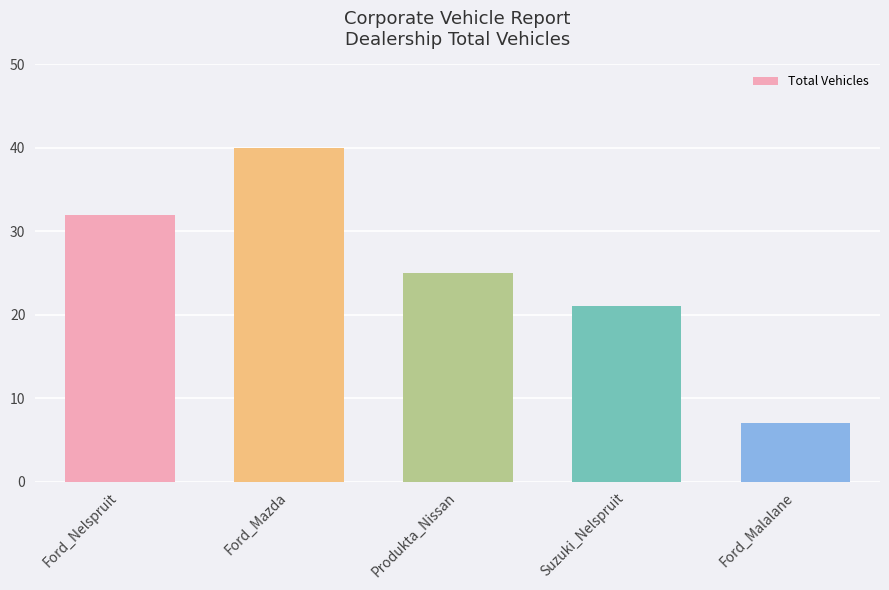

Reading right to left, list all the values displayed in this chart.

Ford_Malalane=7	Suzuki_Nelspruit=21	Produkta_Nissan=25	Ford_Mazda=40	Ford_Nelspruit=32